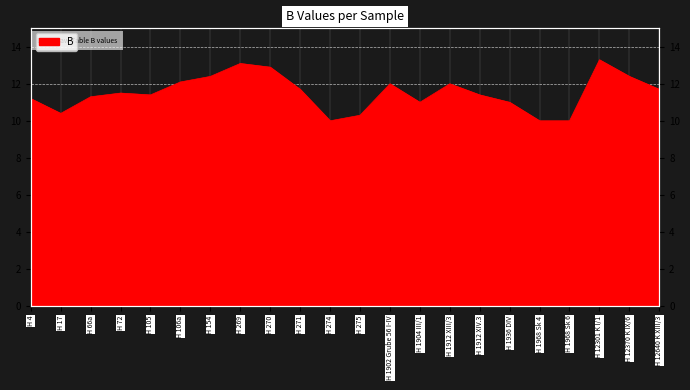

Where is the data nearest to the value 11?

H 1904 III/1